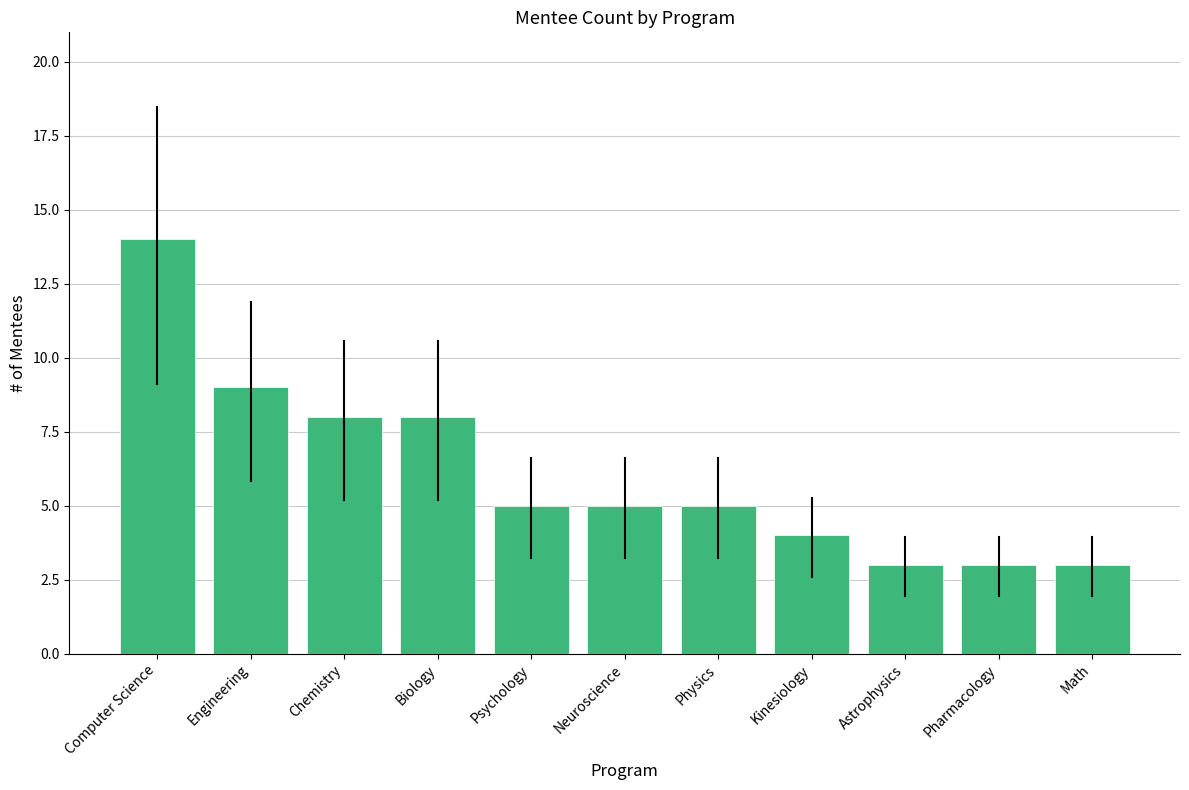

What is the average value?

6